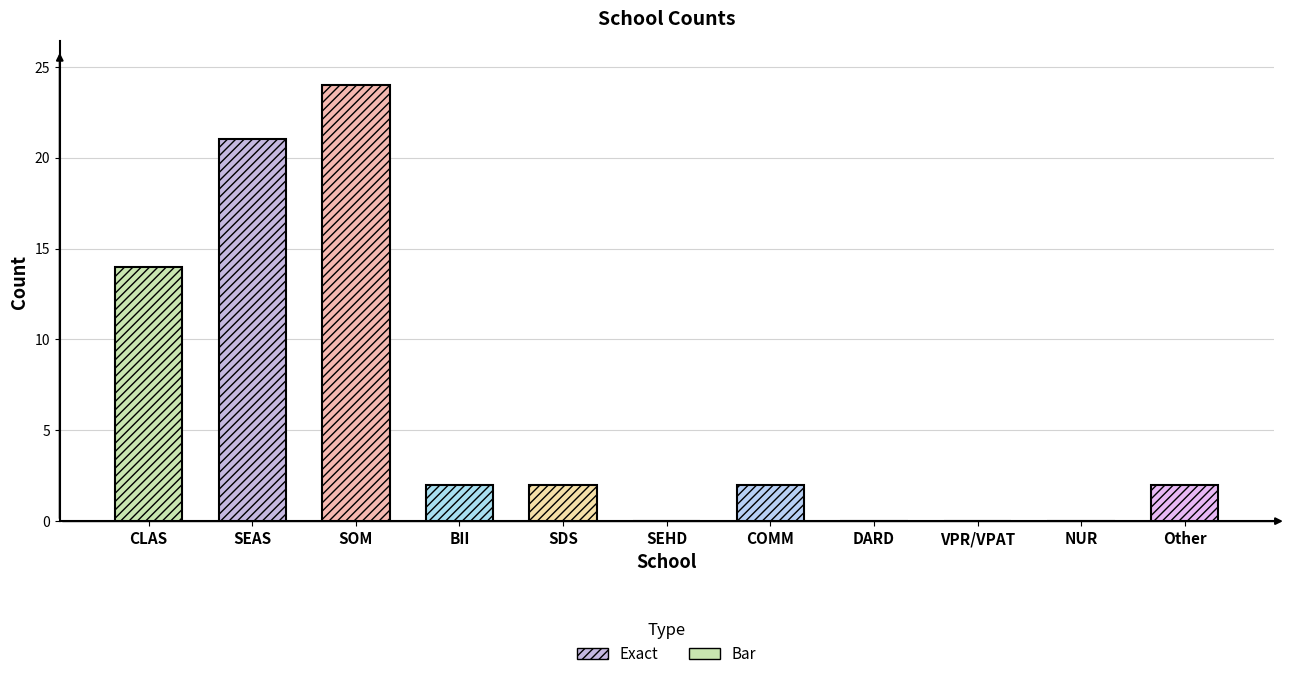

List the labels in order of value, smallest first.

SEHD, DARD, VPR/VPAT, NUR, BII, SDS, COMM, Other, CLAS, SEAS, SOM